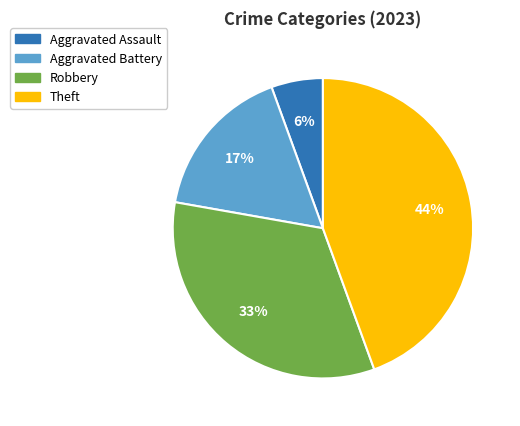

Which has a higher value, Aggravated Battery or Theft?

Theft